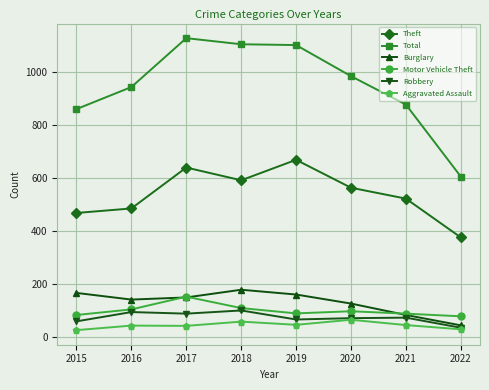

What are all the series names shown in the legend?

Theft, Total, Burglary, Motor Vehicle Theft, Robbery, Aggravated Assault